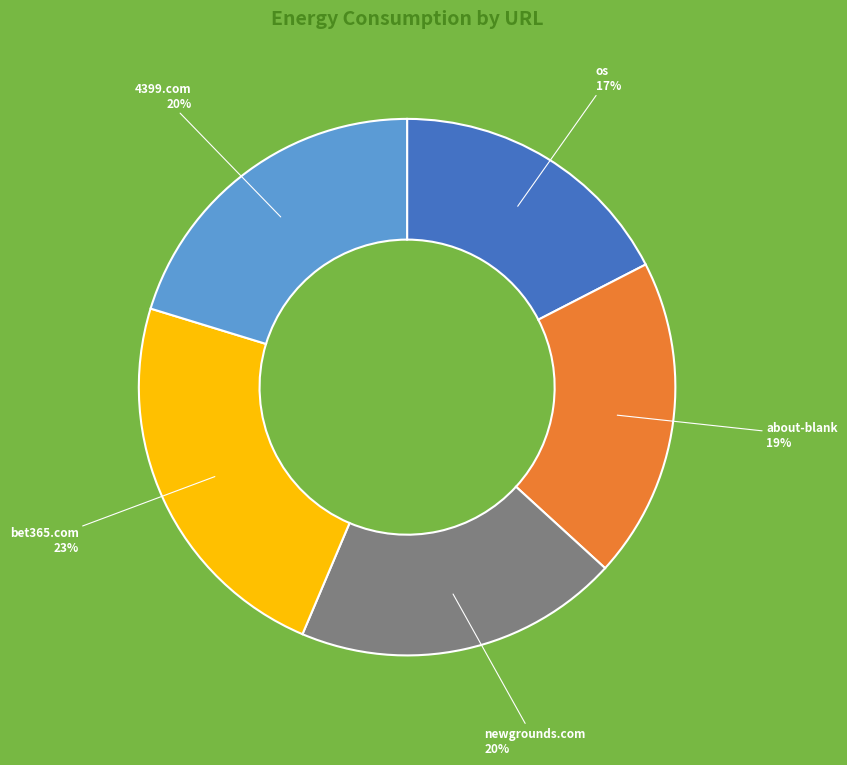

Is there any slice that represents more than half of the pie?

No